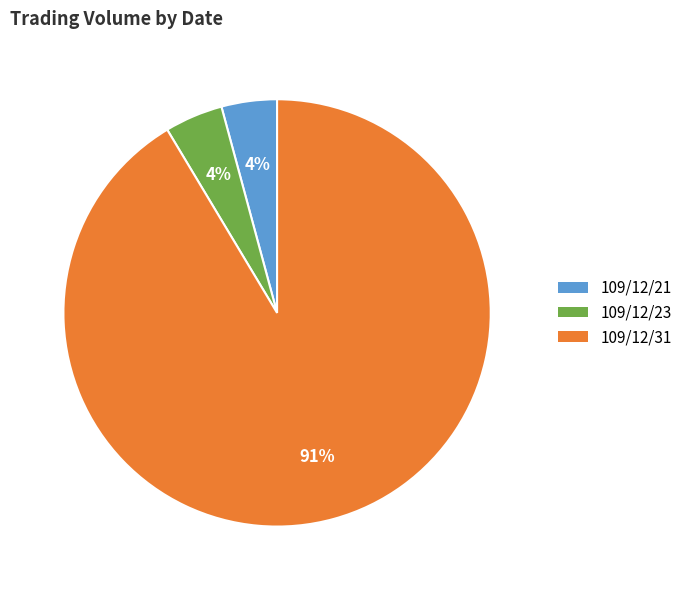

True or false: 109/12/21 accounts for 4% of the total.

True